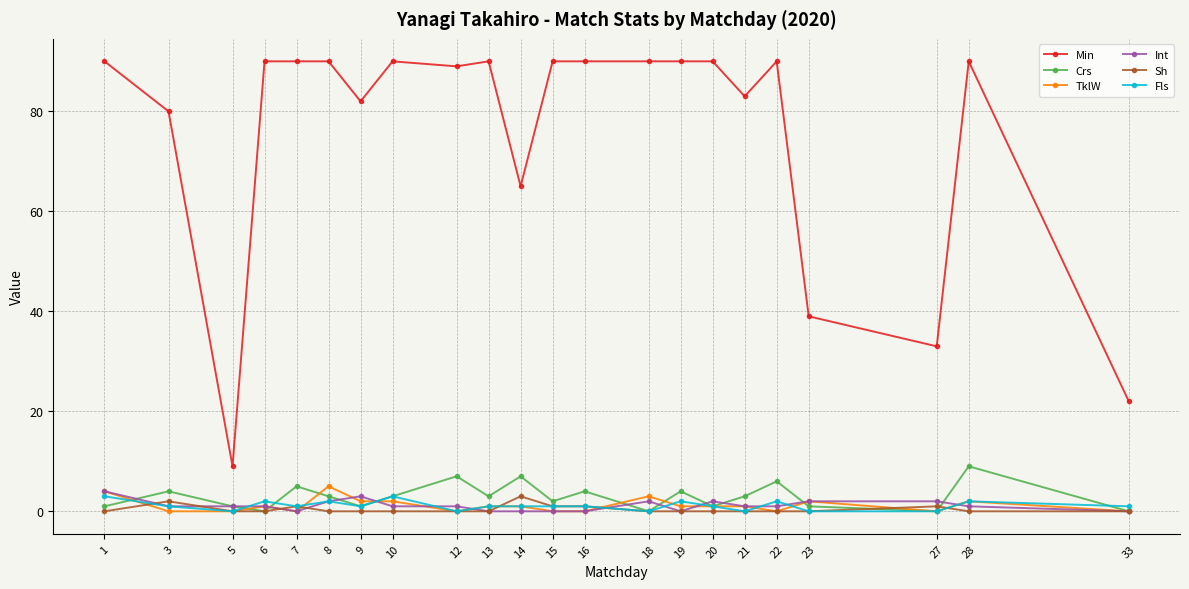

Which series has the largest total across all categories?

Min